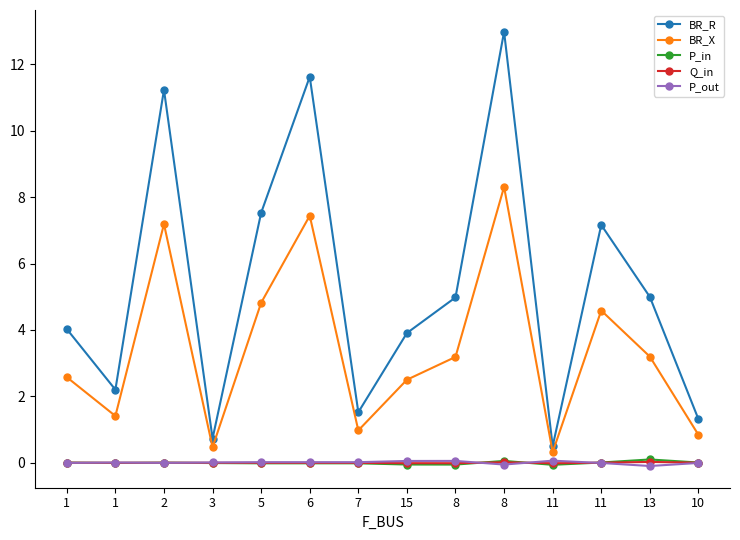

Does the chart have visible grid lines?

No